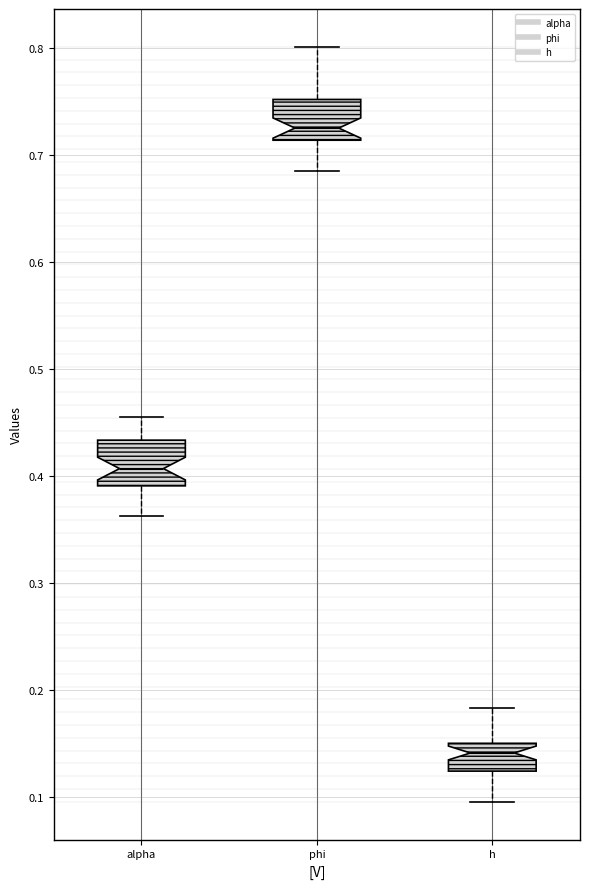

Which box's median line is the lowest?

h